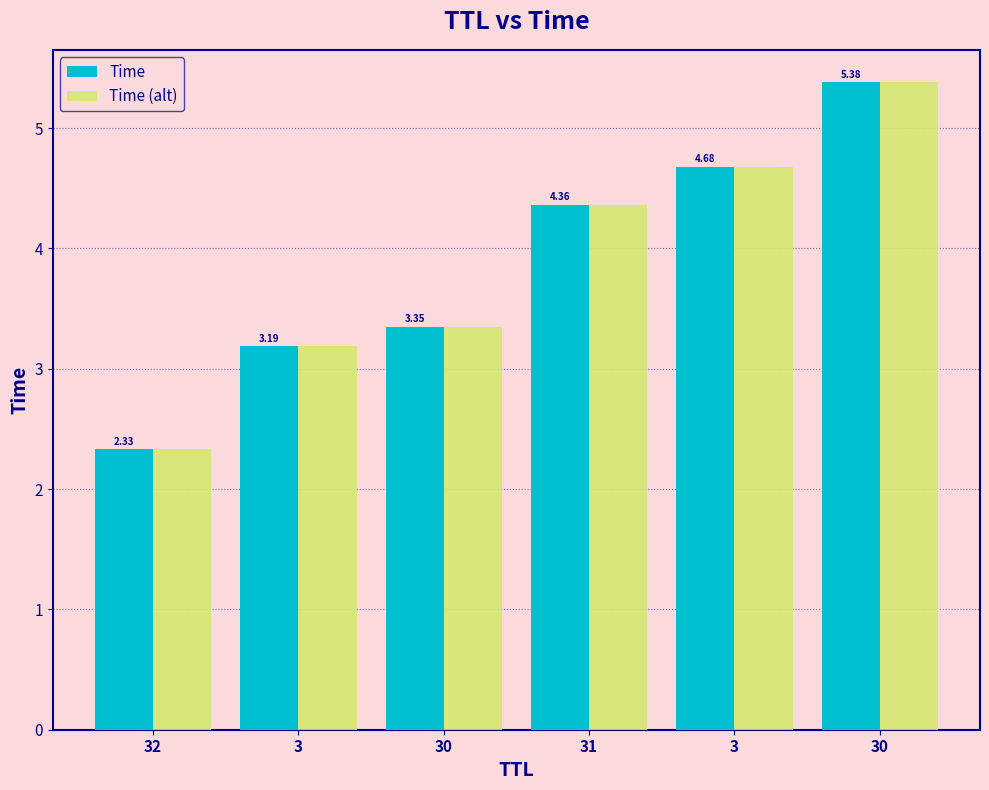

True or false: Time has a value of 3.3 at 30.

True